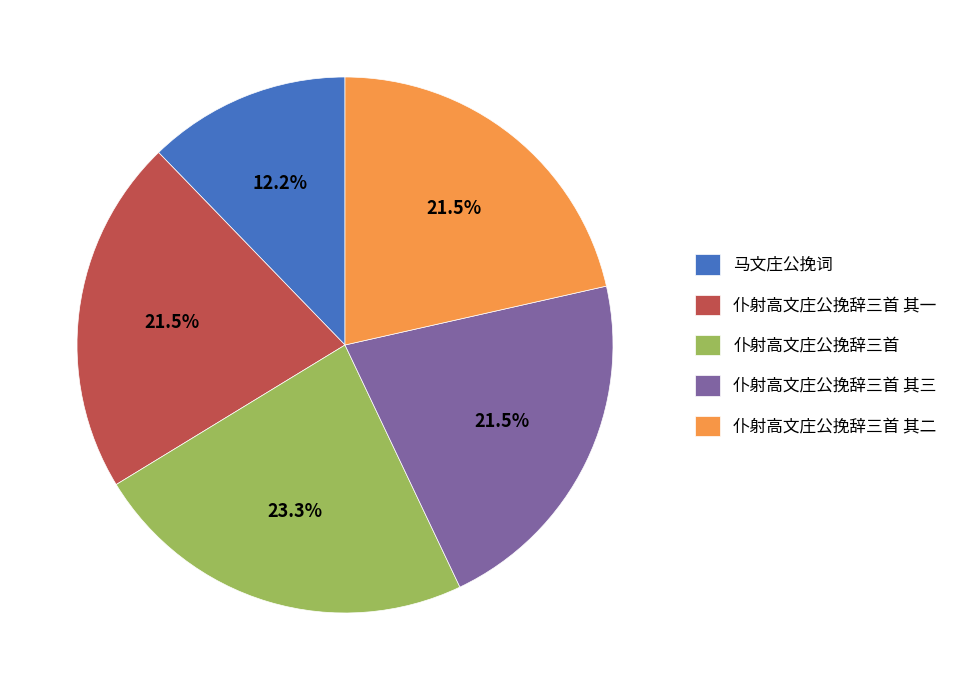

Which slice is the largest?

仆射高文庄公挽辞三首